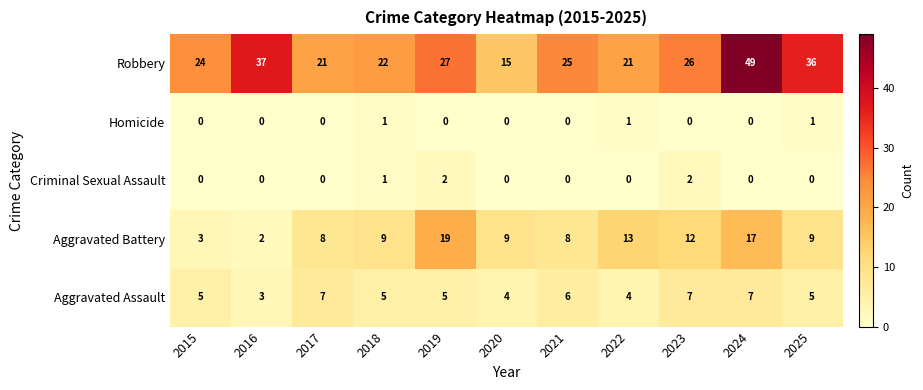

True or false: Homicide has a value of 0 at 2024.

True